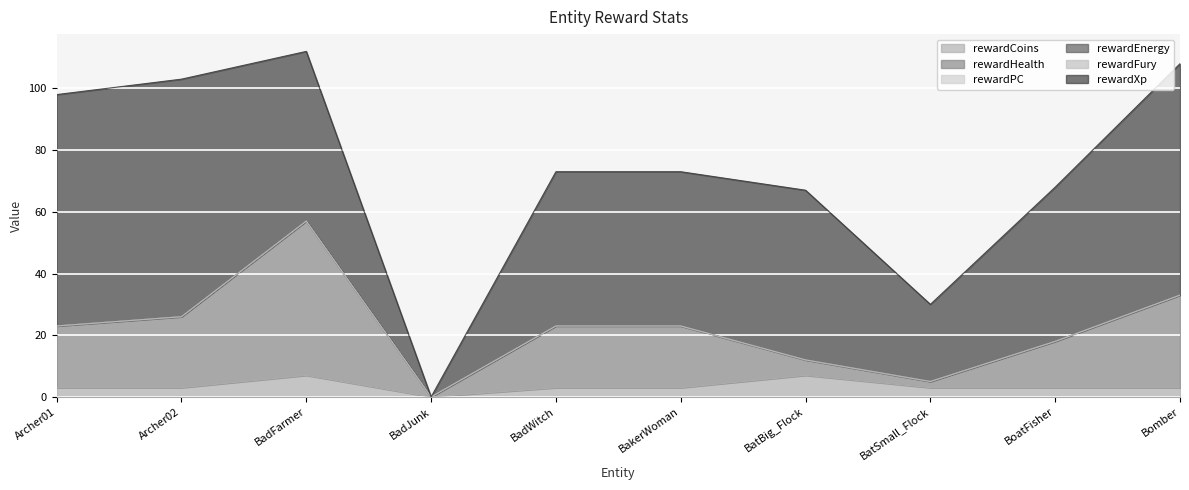

What are all the series names shown in the legend?

rewardCoins, rewardHealth, rewardPC, rewardEnergy, rewardFury, rewardXp